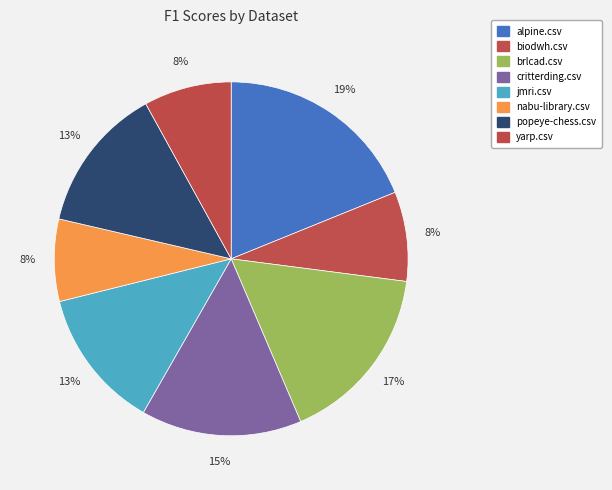

Is it true that biodwh.csv is 8% of the pie?

True